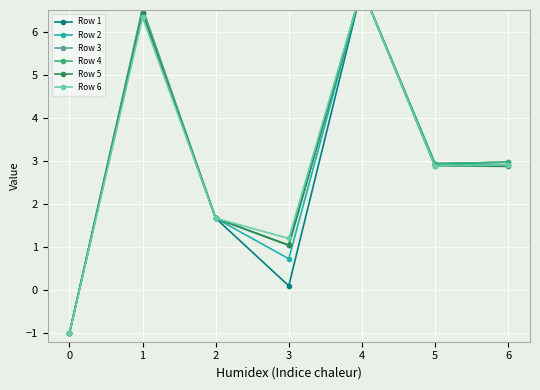

What is the highest value of the Row 5 series?

7.0